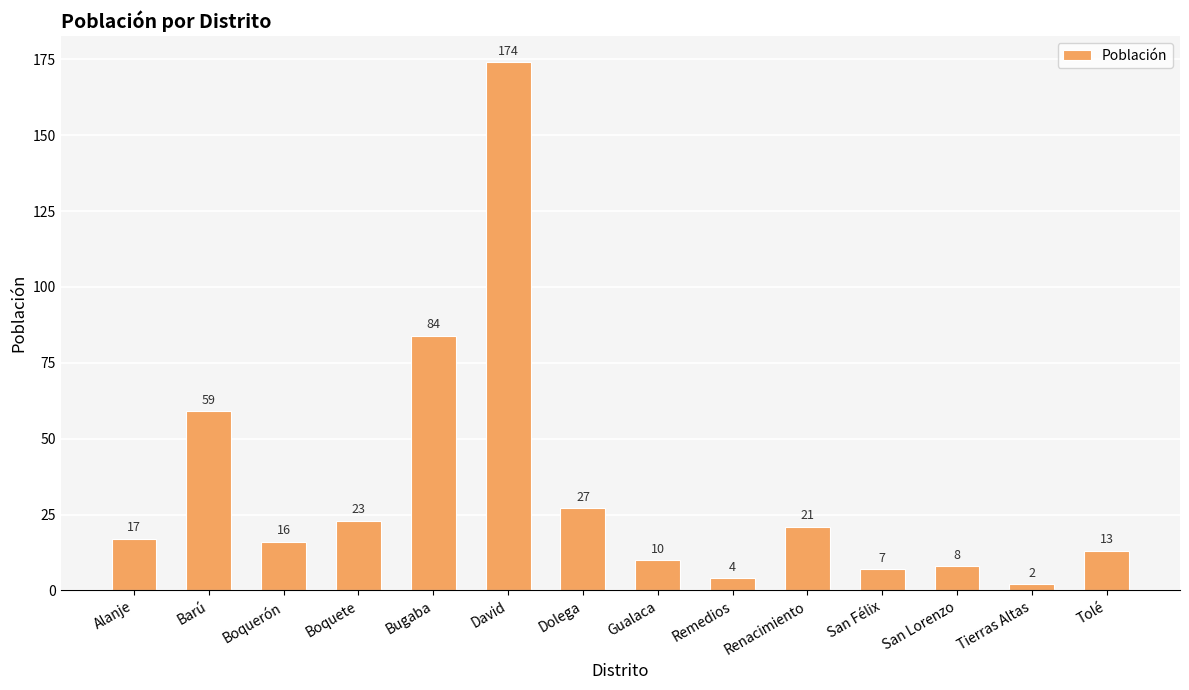

Reading left to right, list all the values displayed in this chart.

Alanje=17	Barú=59	Boquerón=16	Boquete=23	Bugaba=84	David=174	Dolega=27	Gualaca=10	Remedios=4	Renacimiento=21	San Félix=7	San Lorenzo=8	Tierras Altas=2	Tolé=13